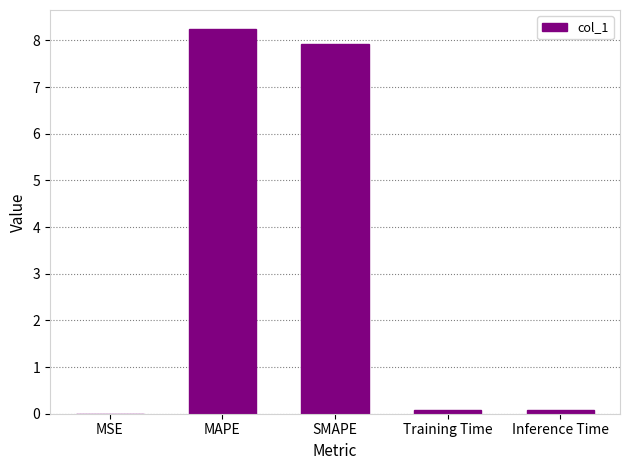

What value does the data have at SMAPE?

7.9